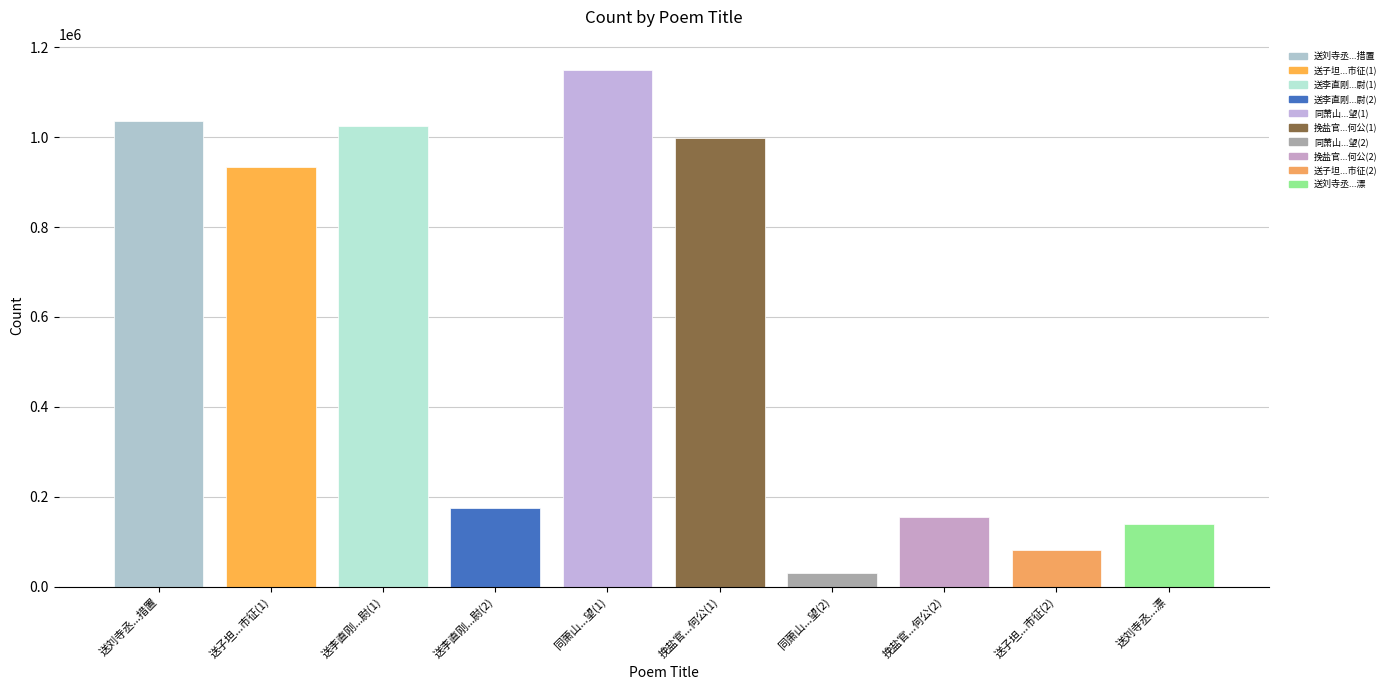

What value does the data have at 送子坦赴盐官县市征?

81959